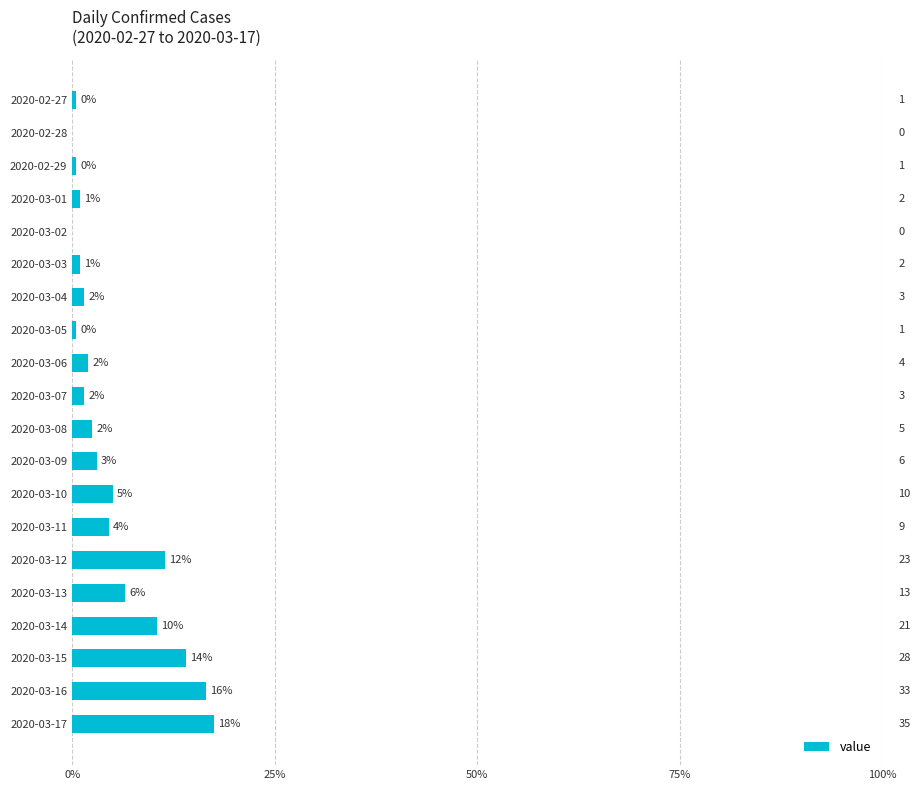

The chart shows a value of 3.0 at 2020-03-09. True or false?

True